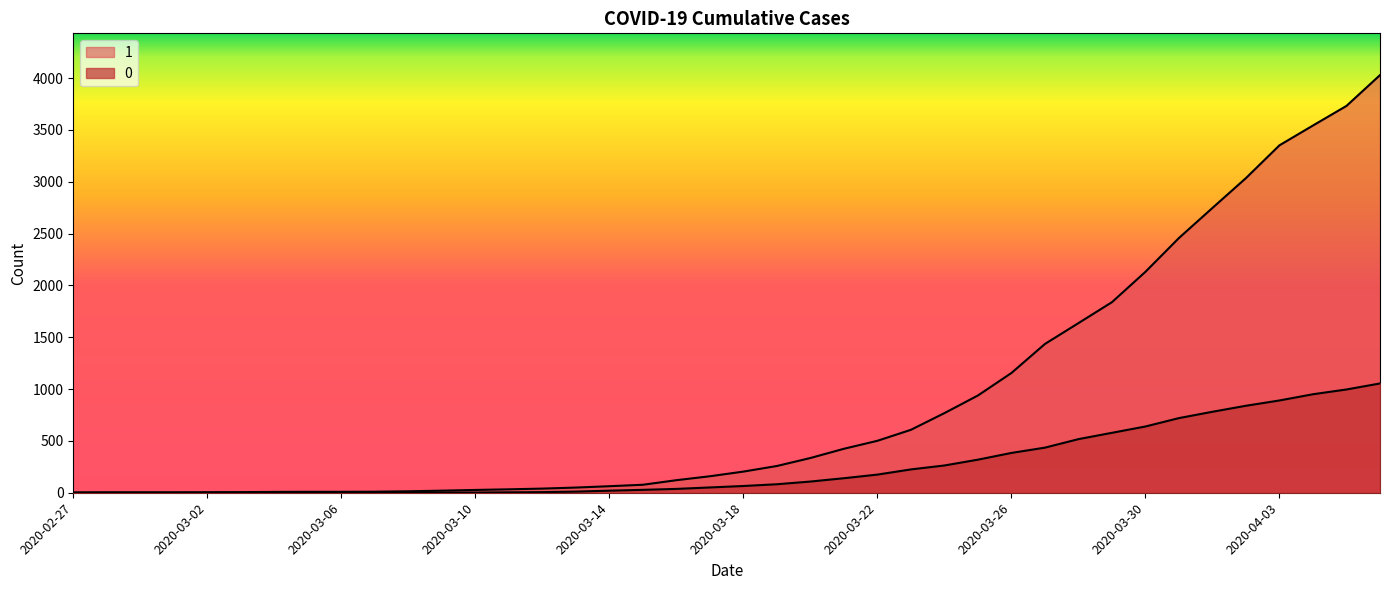

What is the highest value of the 1 series?

4028